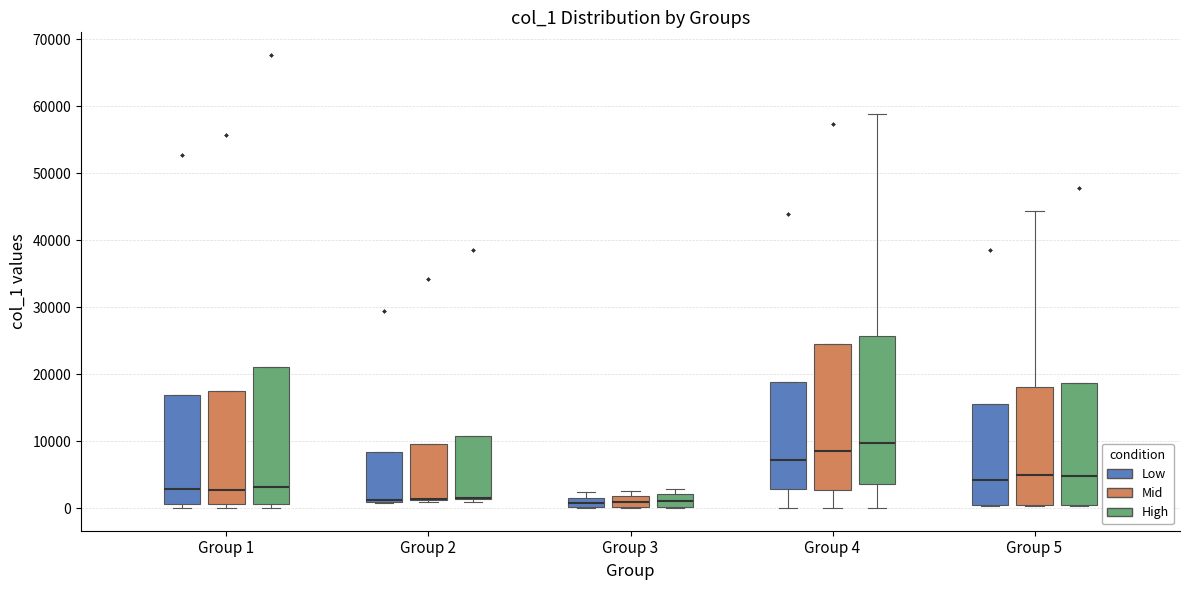

Where does the median line of the box for Group 3 (Low) sit on the y-axis? The values are not printed on the chart, so give them approximately, as read against the axis.

1000